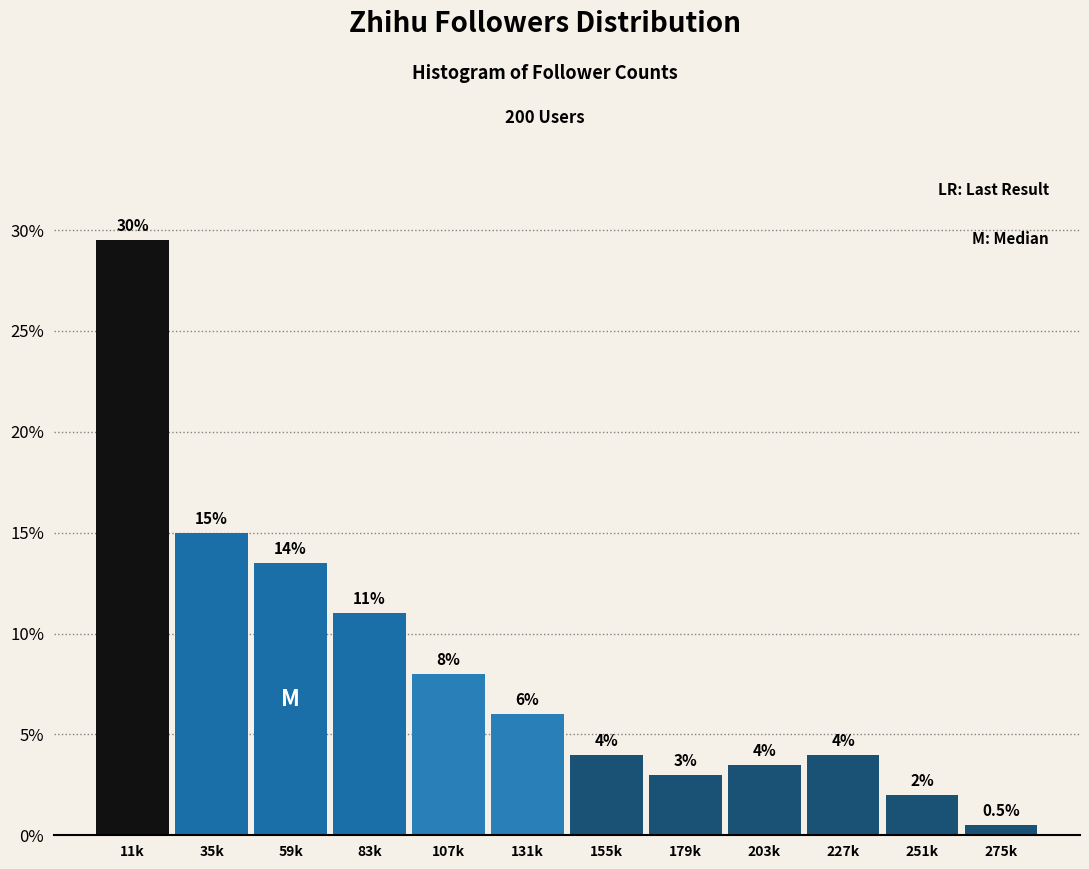

Reading right to left, extract all data points from this chart.

275k=0.5	251k=2.0	227k=4.0	203k=3.5	179k=3.0	155k=4.0	131k=6.0	107k=8.0	83k=11.0	59k=13.5	35k=15.0	11k=29.5